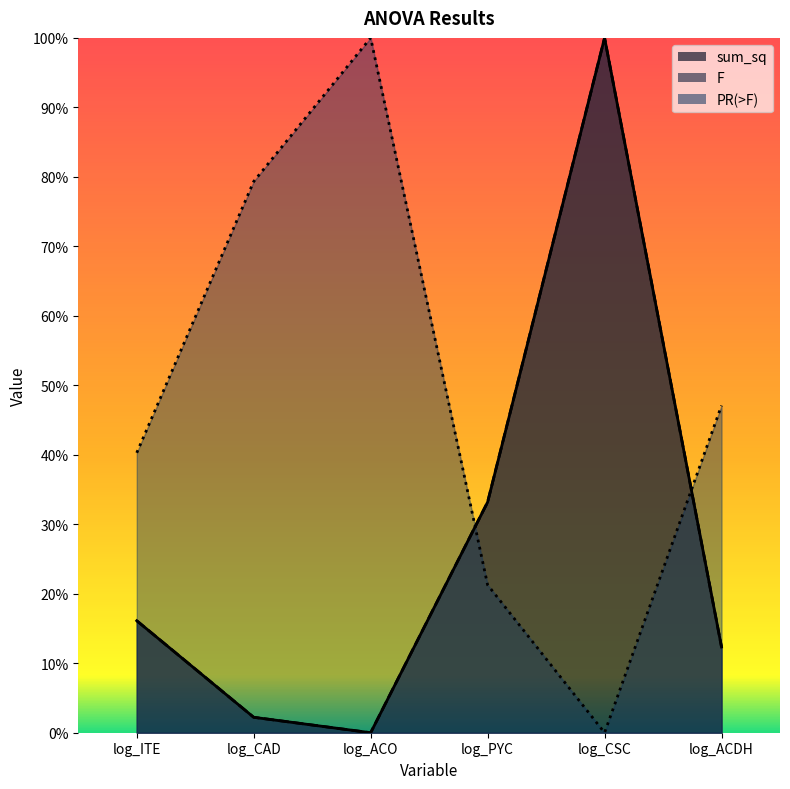

Reading left to right, transcribe all the data shown in this chart.

sum_sq: 0.2	0.0	0.0	0.3	1.0	0.1
F: 0.2	0.0	0.0	0.3	1.0	0.1
PR(>F): 0.4	0.8	1.0	0.2	0.0	0.5